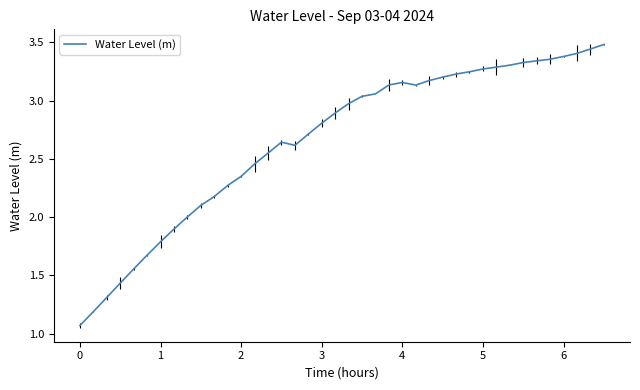

List the labels in order of value, smallest first.

0, 1, 2, 3, 4, 5, 6, 7, 8, 9, 10, 11, 12, 13, 14, 16, 15, 17, 18, 19, 20, 21, 22, 25, 23, 24, 26, 27, 28, 29, 30, 31, 32, 33, 34, 35, 36, 37, 38, 39